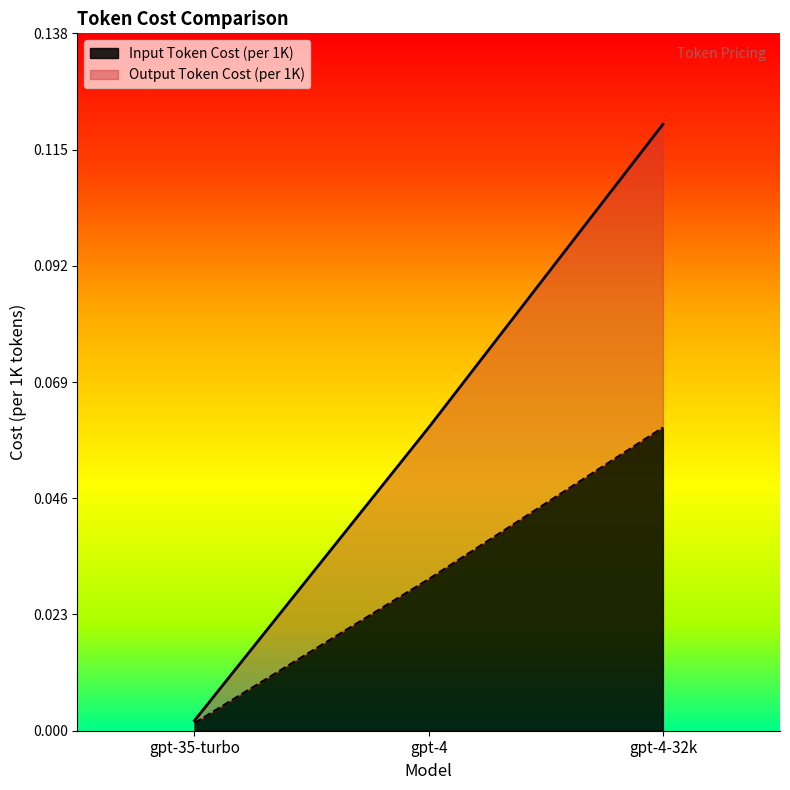

What is the maximum value shown in the chart?

0.1